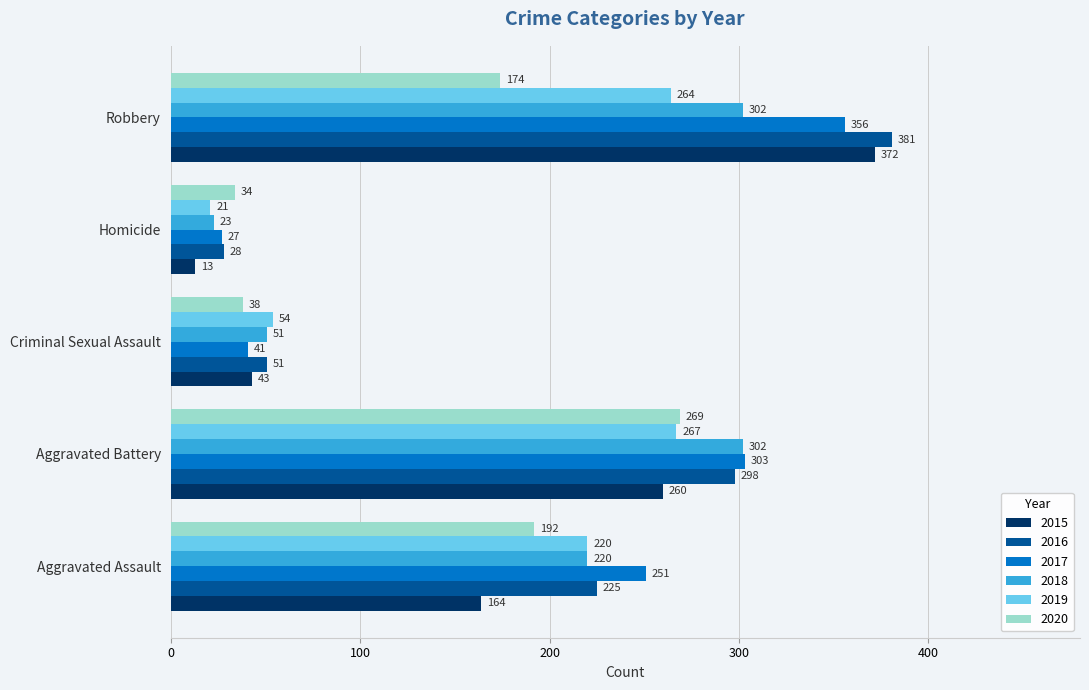

At which category is the sum across all series the highest?

Robbery